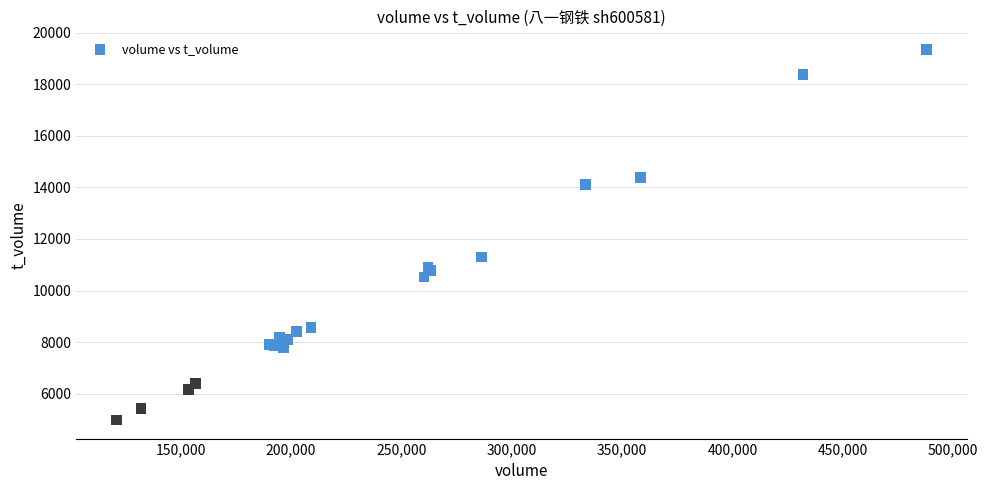

What Y value in the scatter plot is closest to 12154?

11299